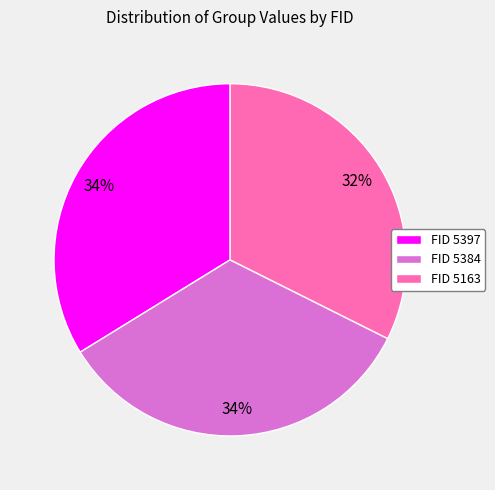

What is the smallest slice in the pie chart?

FID 5163